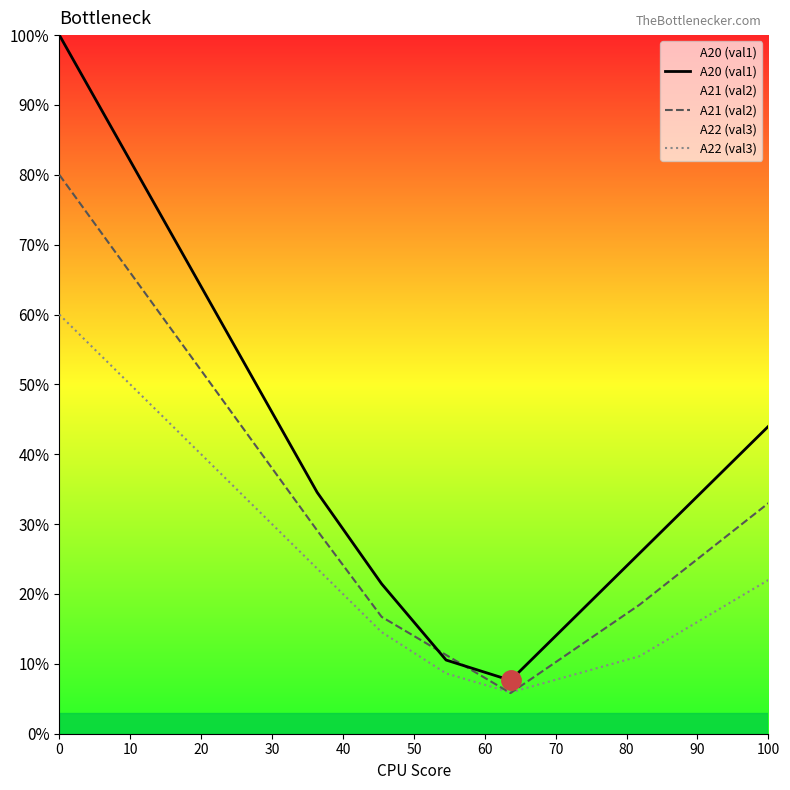

What is the difference between the maximum and minimum values in the A21 (val2) series?

74.2